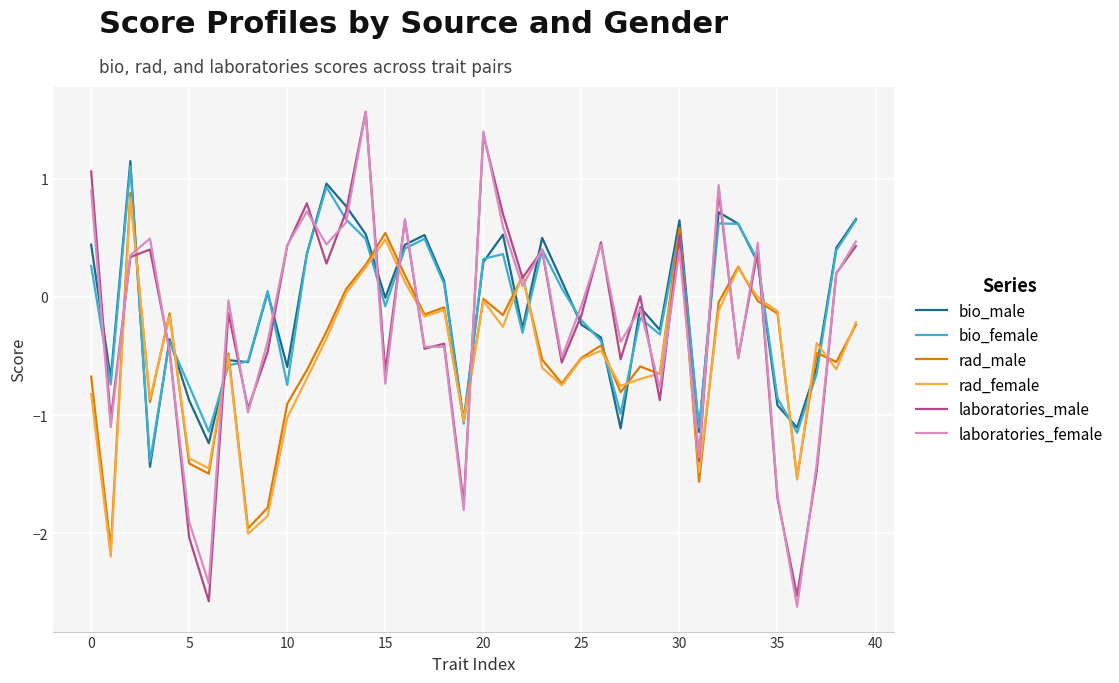

How many intersections are there between bio_male and laboratories_female?

19